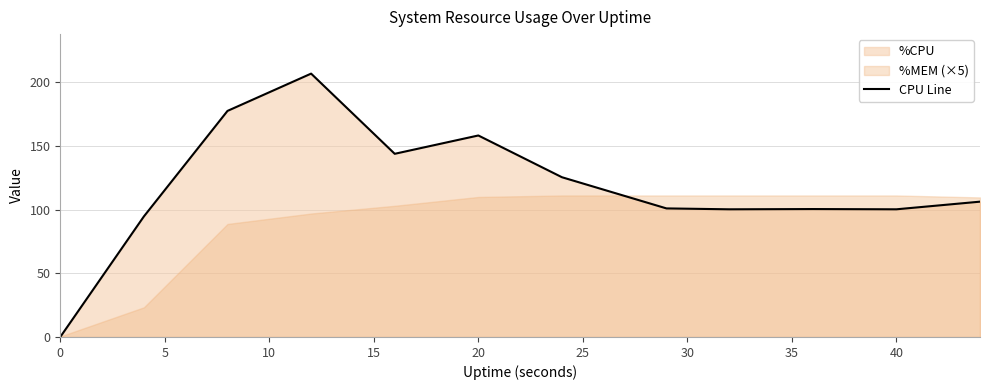

The value of CPU Line at 0 is 0.0. True or false?

True